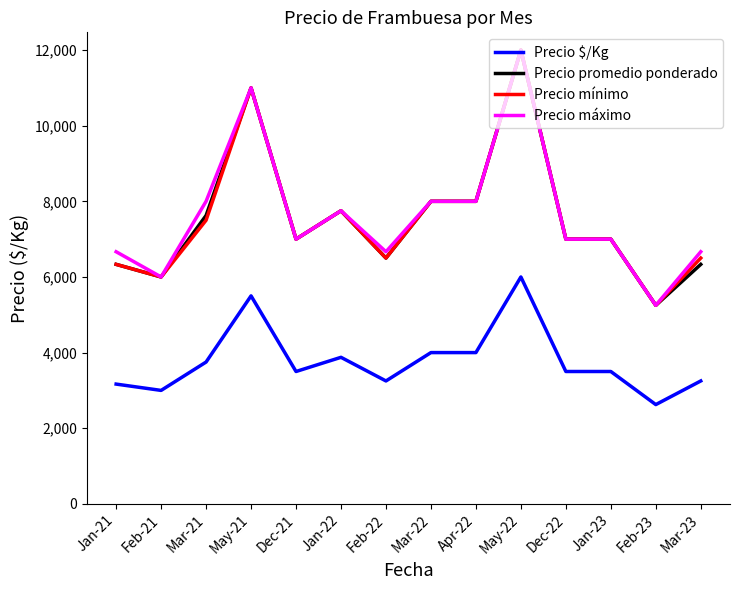

How many distinct data groups are displayed?

4